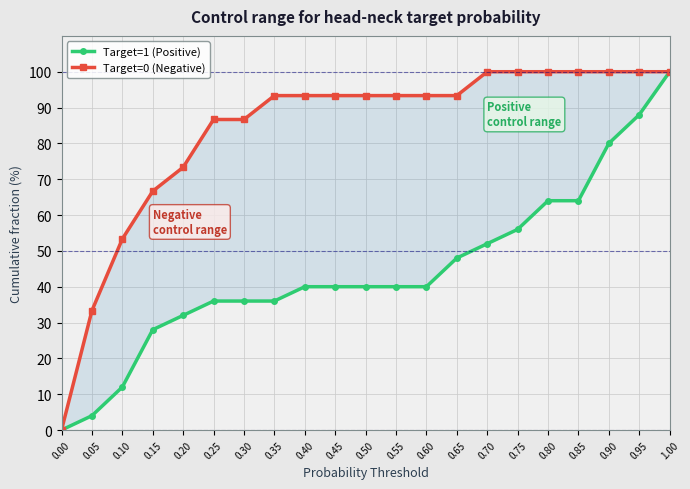

What is the label of the 3rd point from the left?

0.10